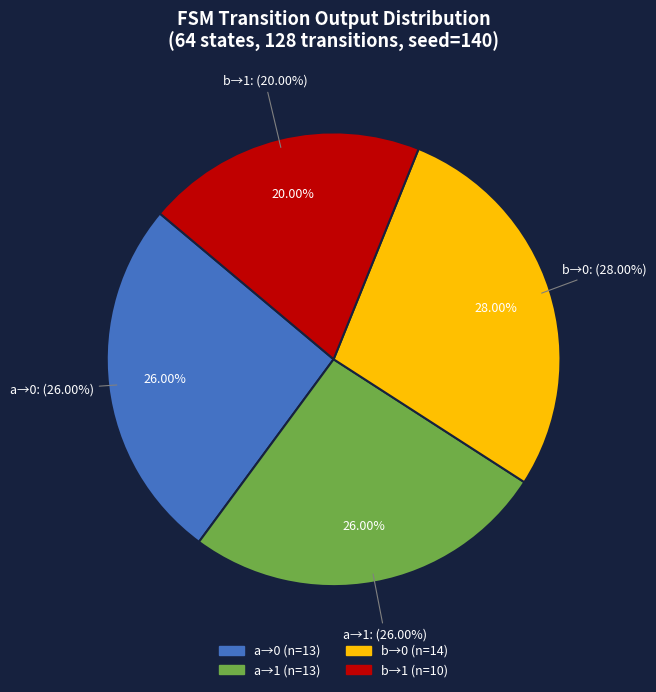

How much of the chart is everything except 31?

100.0%